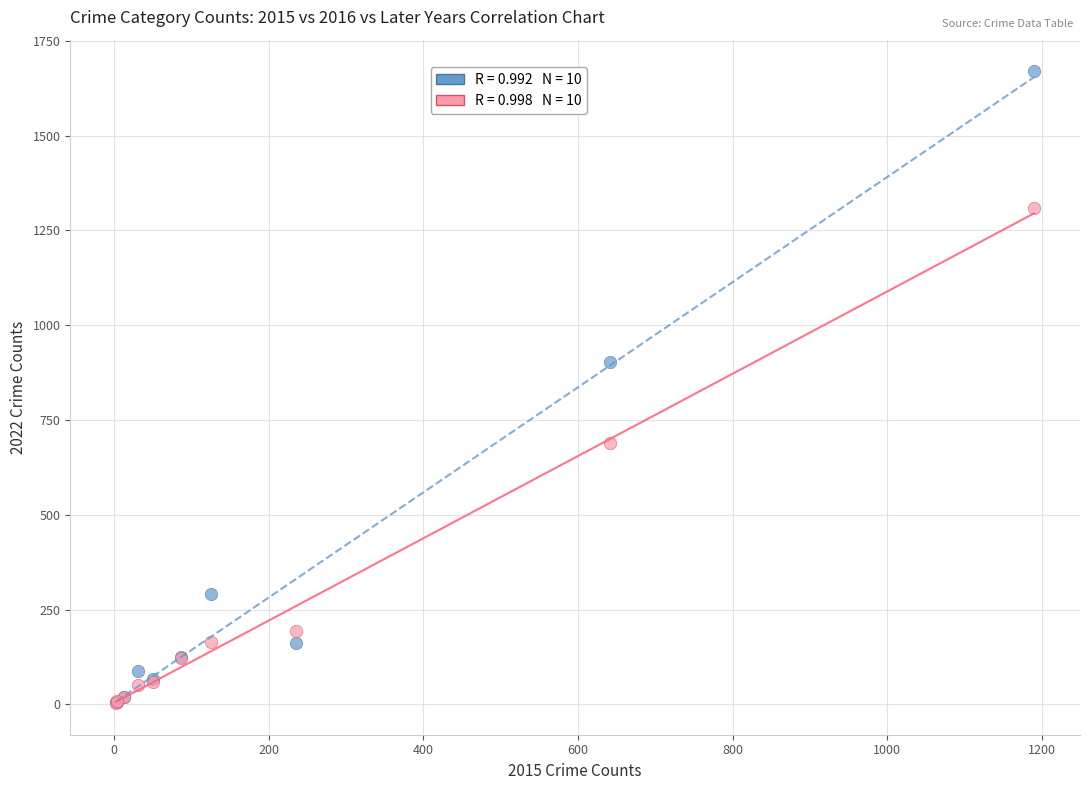

Across all series, what Y value is closest to 836?

903